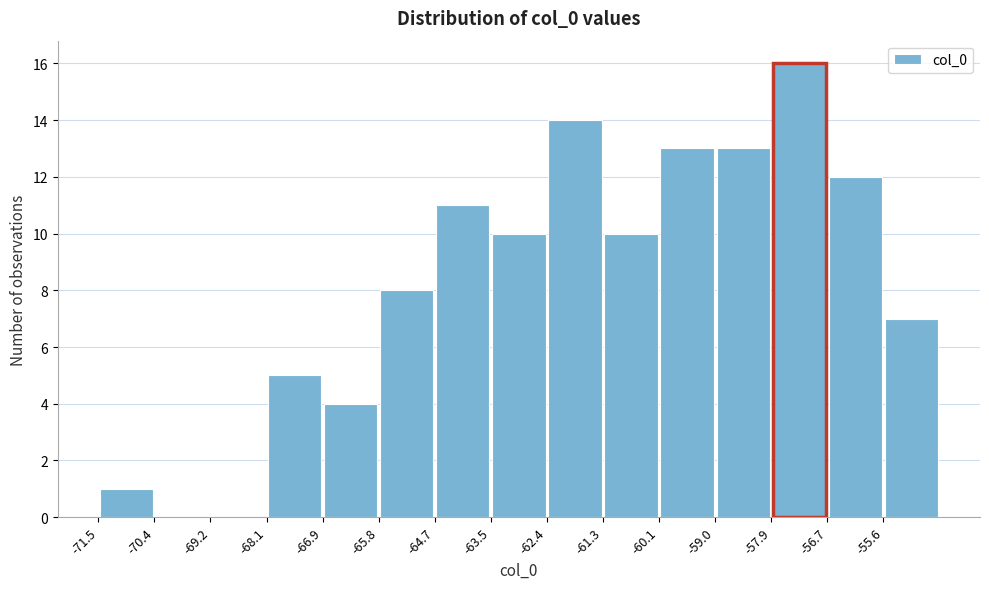

Reading left to right, list every bar in this chart as the range it spans on the x-axis followed by its height. Neither the bar edges nor the heights are printed on the chart, so give them approximately, as read against the axes.

-71.4 to -70.4: 1
-70.4 to -69.2: 0
-69.2 to -68.0: 0
-68.0 to -67.0: 5
-67.0 to -65.8: 4
-65.8 to -64.6: 8
-64.6 to -63.6: 11
-63.6 to -62.4: 10
-62.4 to -61.2: 14
-61.2 to -60.2: 10
-60.2 to -59.0: 13
-59.0 to -57.8: 13
-57.8 to -56.8: 16
-56.8 to -55.6: 12
-55.6 to -54.4: 7